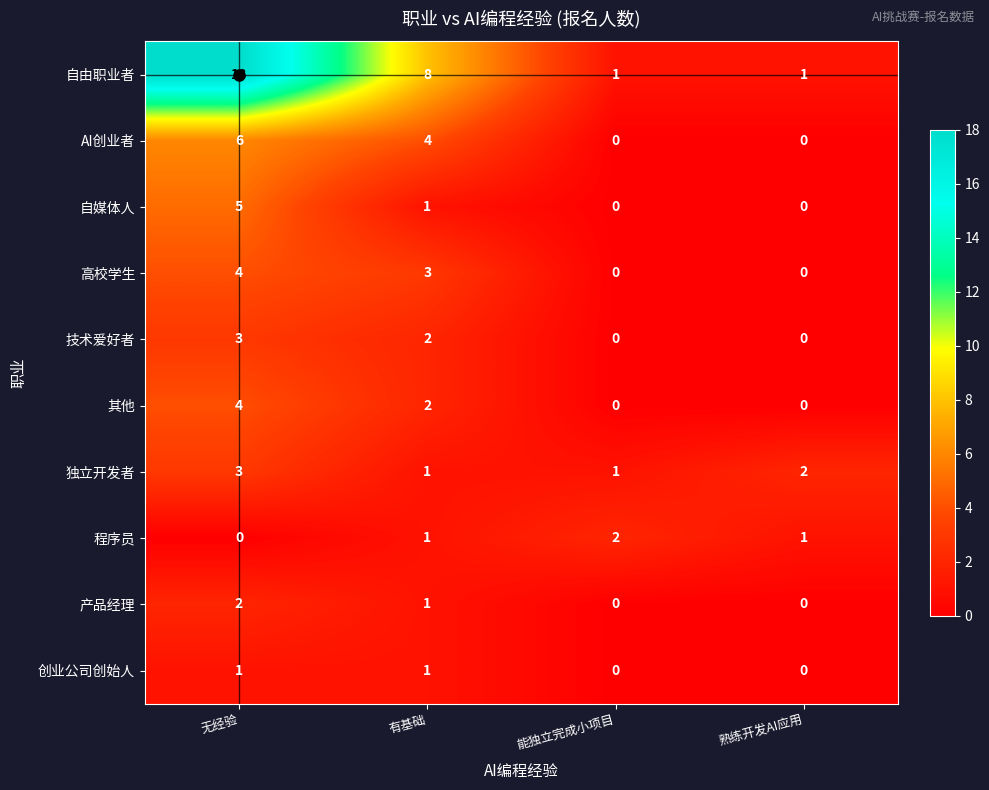

Which series has the largest total across all categories?

自由职业者